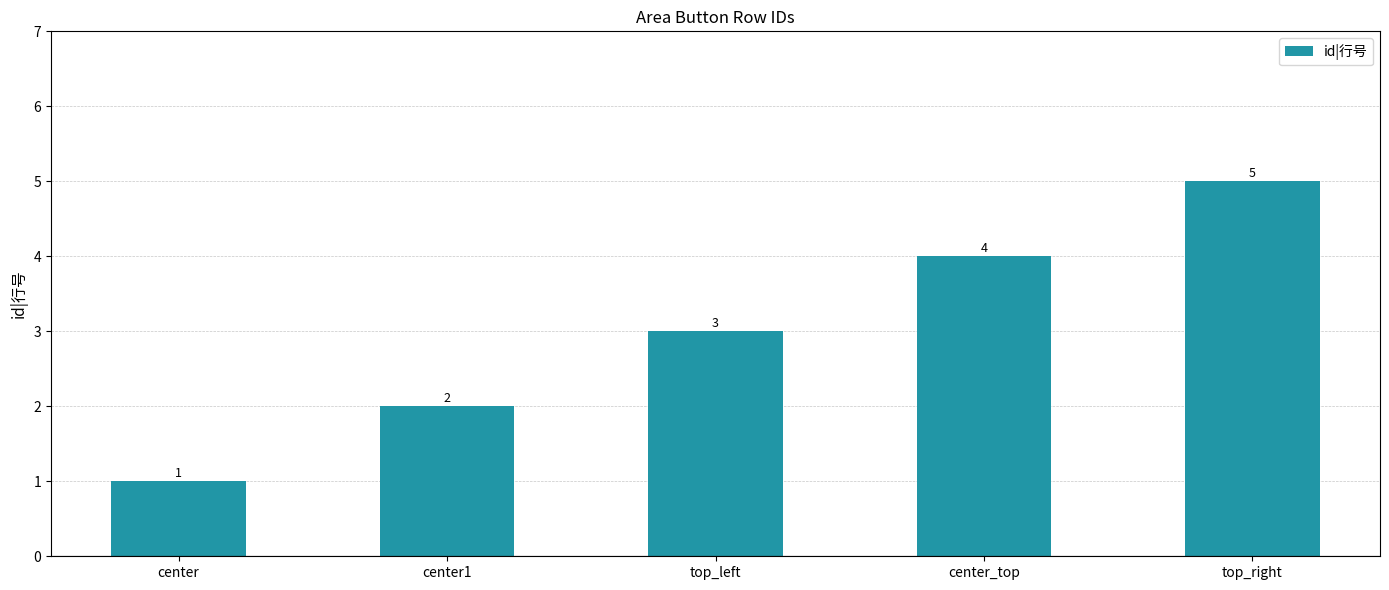

Between top_right and center_top, which is larger?

top_right